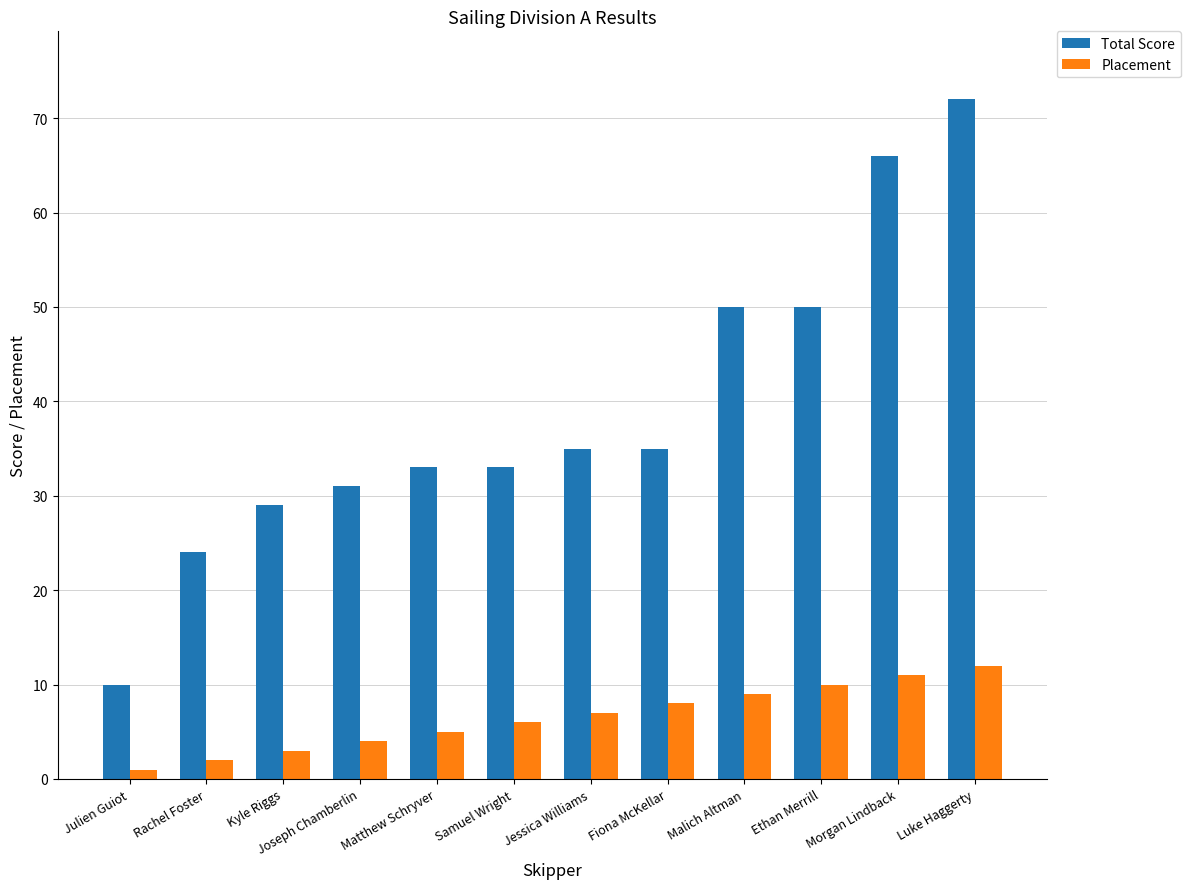

What is the spread (max minus min) of values at Malich Altman?

41